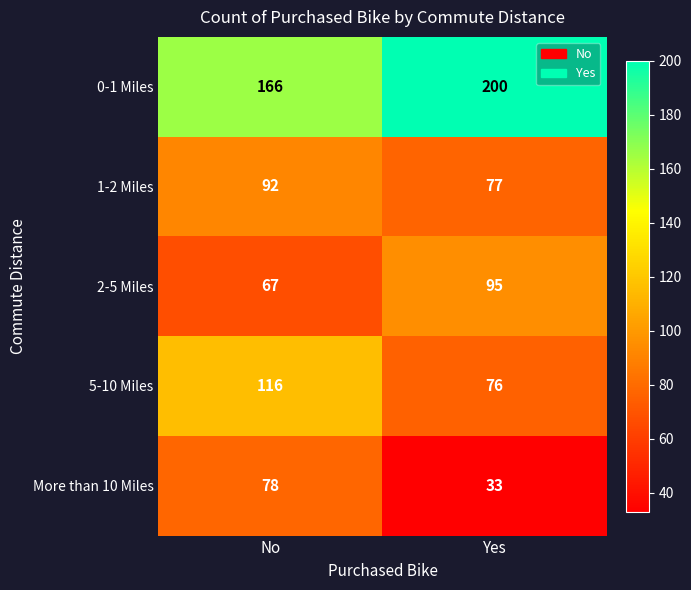

The value of 2-5 Miles at Yes is 147. True or false?

False